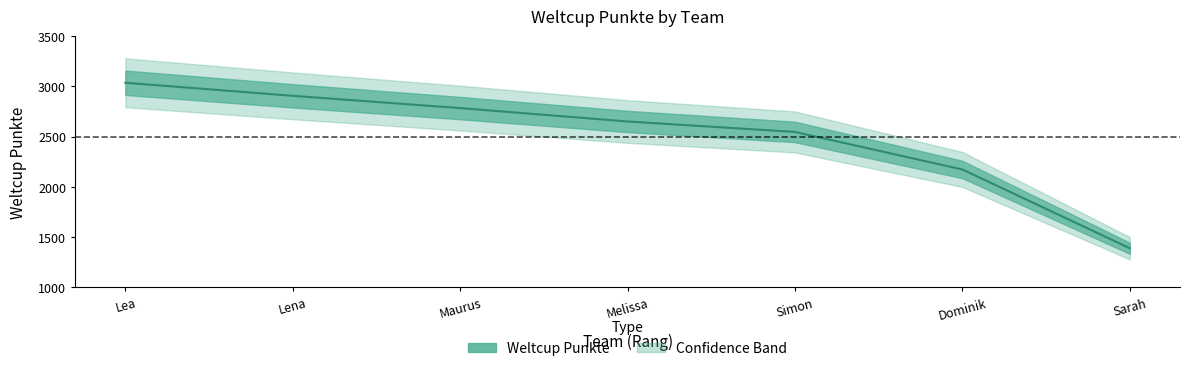

At which label does the data first exceed 2650?

Lea